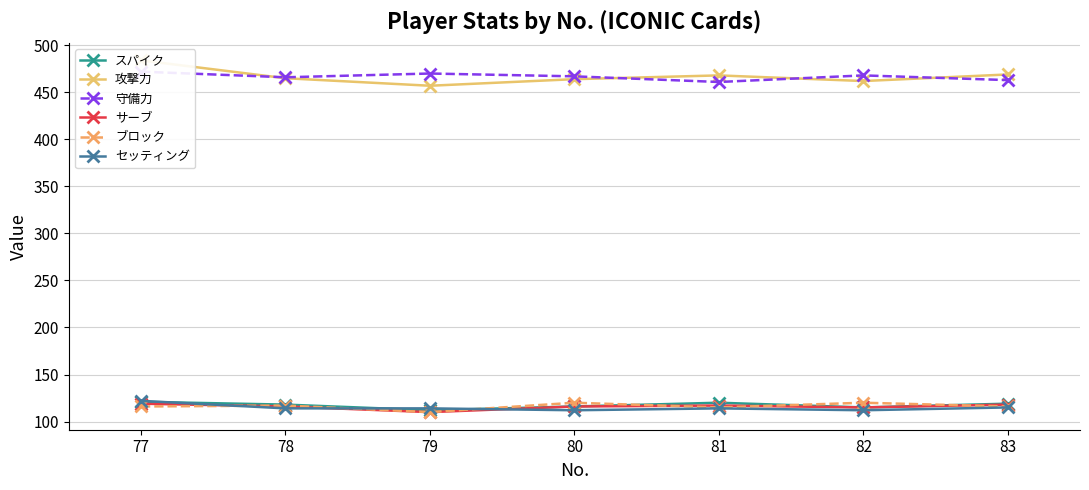

How many data points does each series have?

7